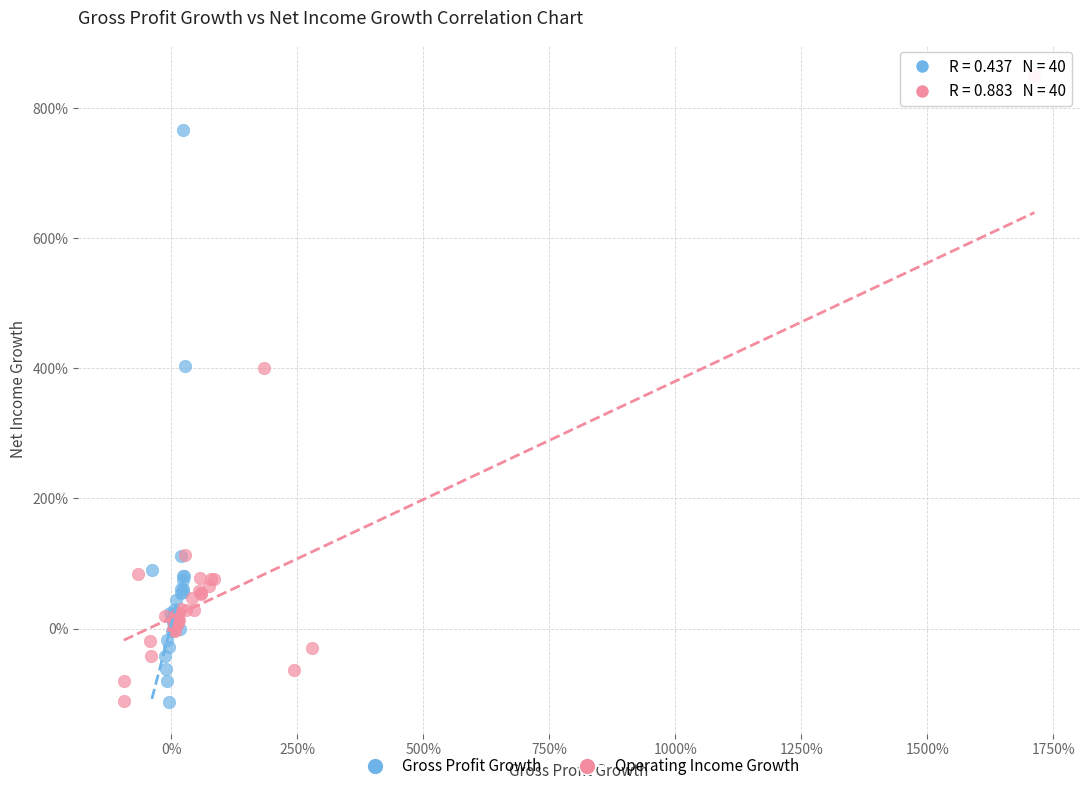

What are all the series names shown in the legend?

Gross Profit Growth, Operating Income Growth